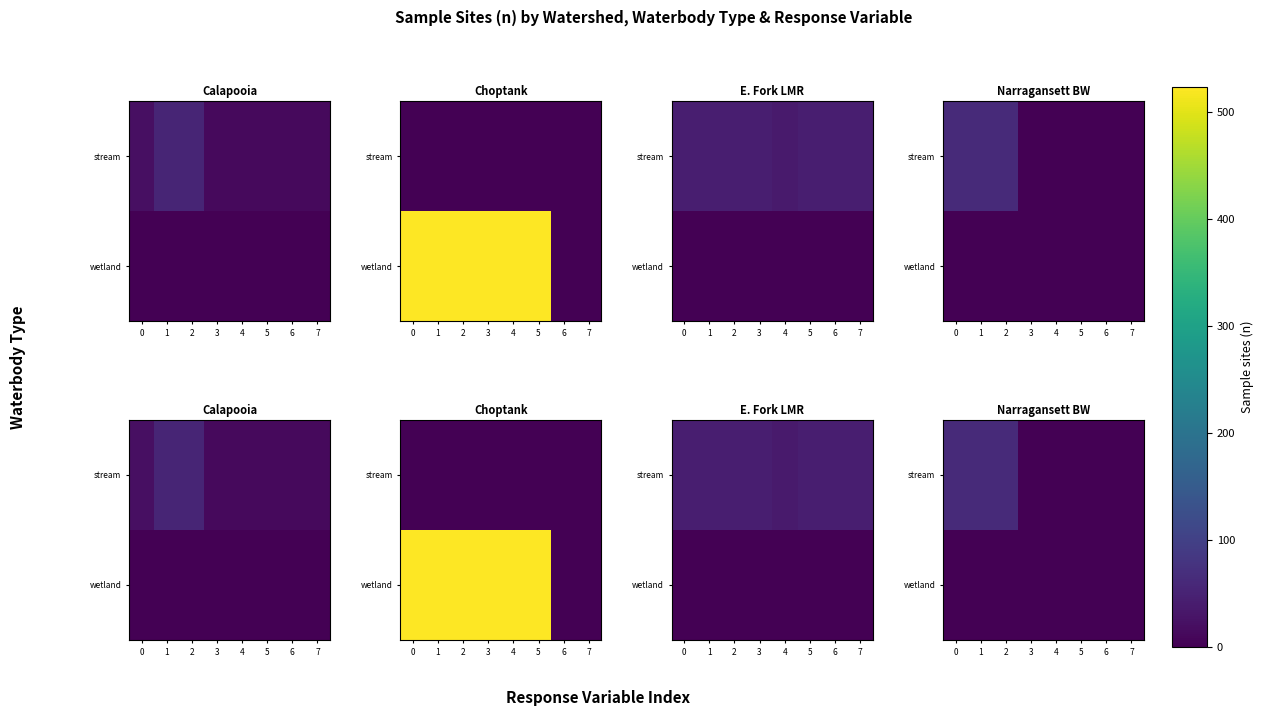

Count the number of categories in the chart.

8